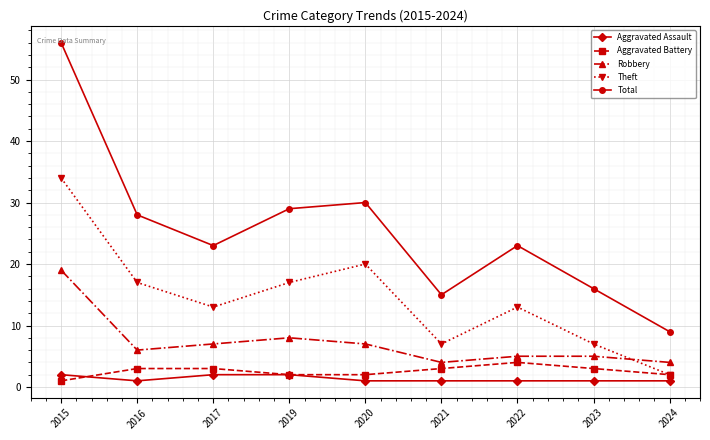

True or false: Total has a value of 4 at 2023.

False